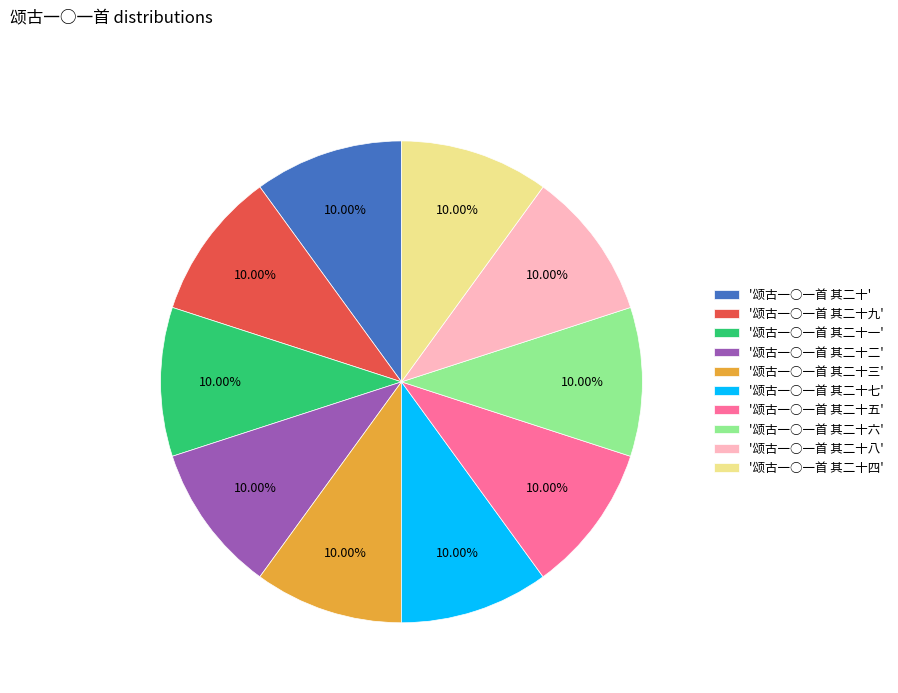

Do '颂古一○一首 其二十一' and '颂古一○一首 其二十二' together represent more than half of the pie?

No